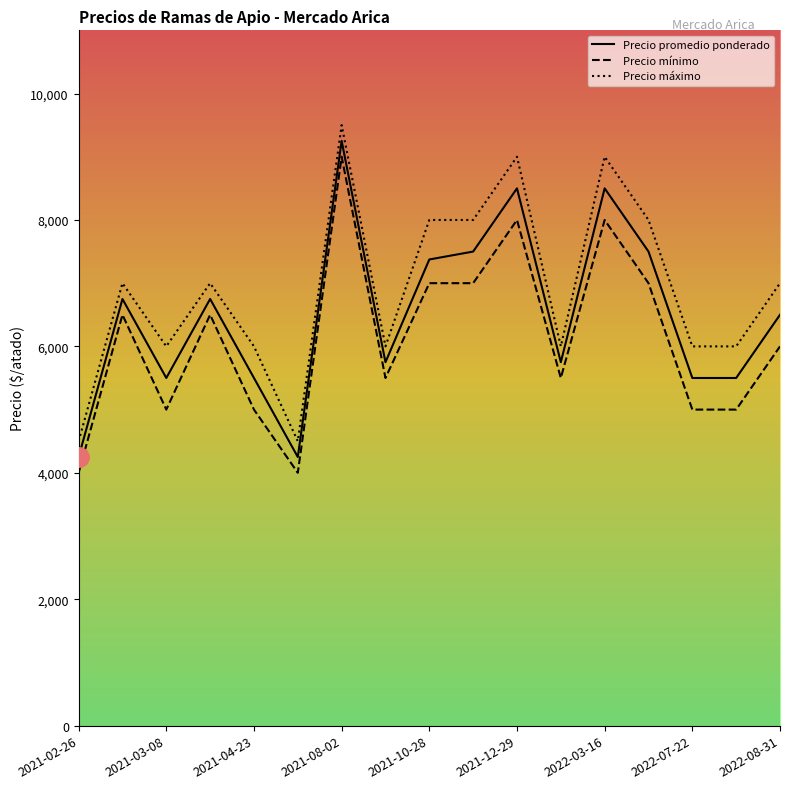

Rank the series by their average value, from lowest to highest.

Precio mínimo, Precio promedio ponderado, Precio máximo